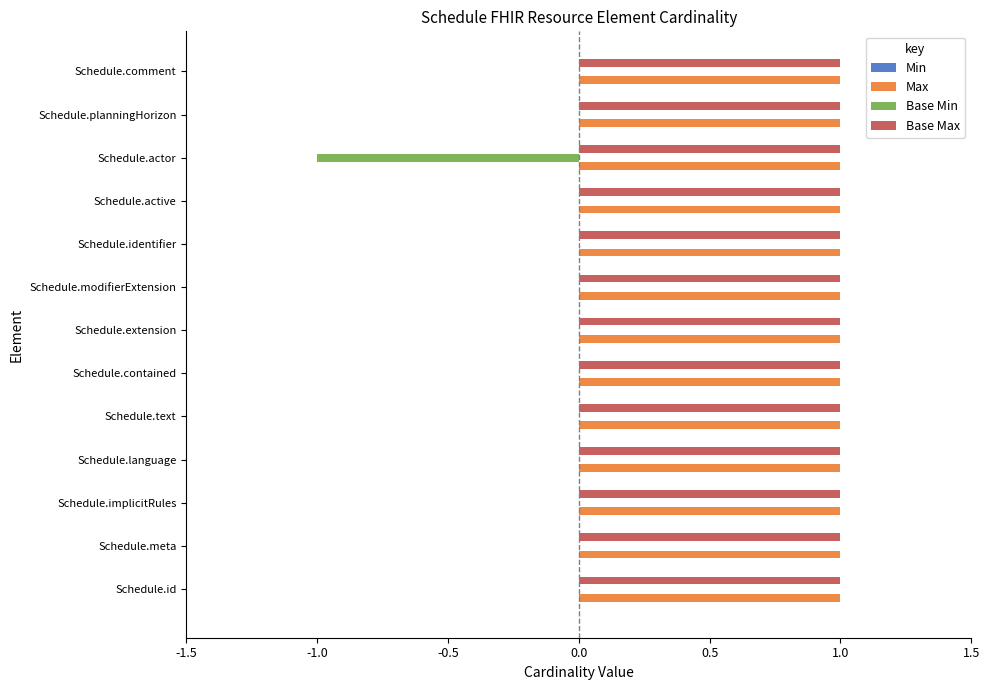

The Base Min series shows 0 at Schedule.text. True or false?

True